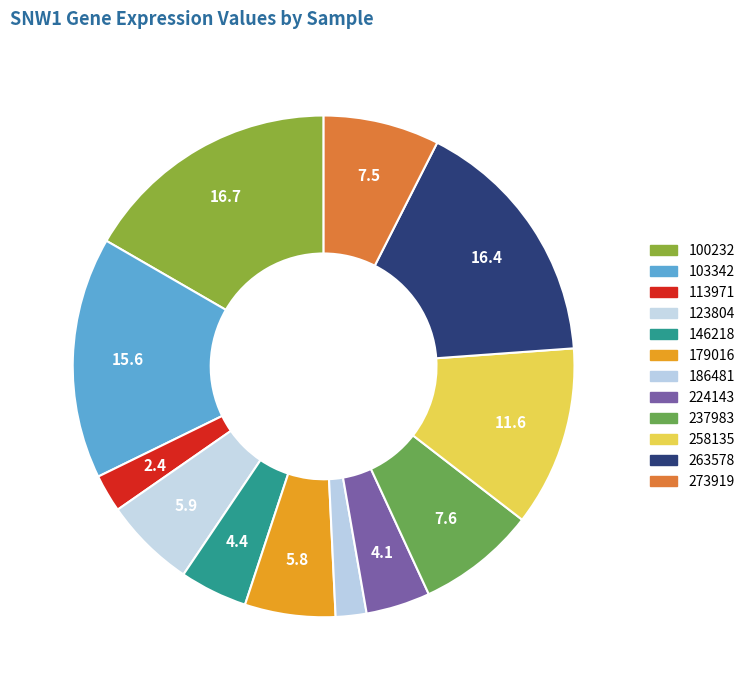

Combined, what portion of the pie is 224143 and 179016?

10.0%